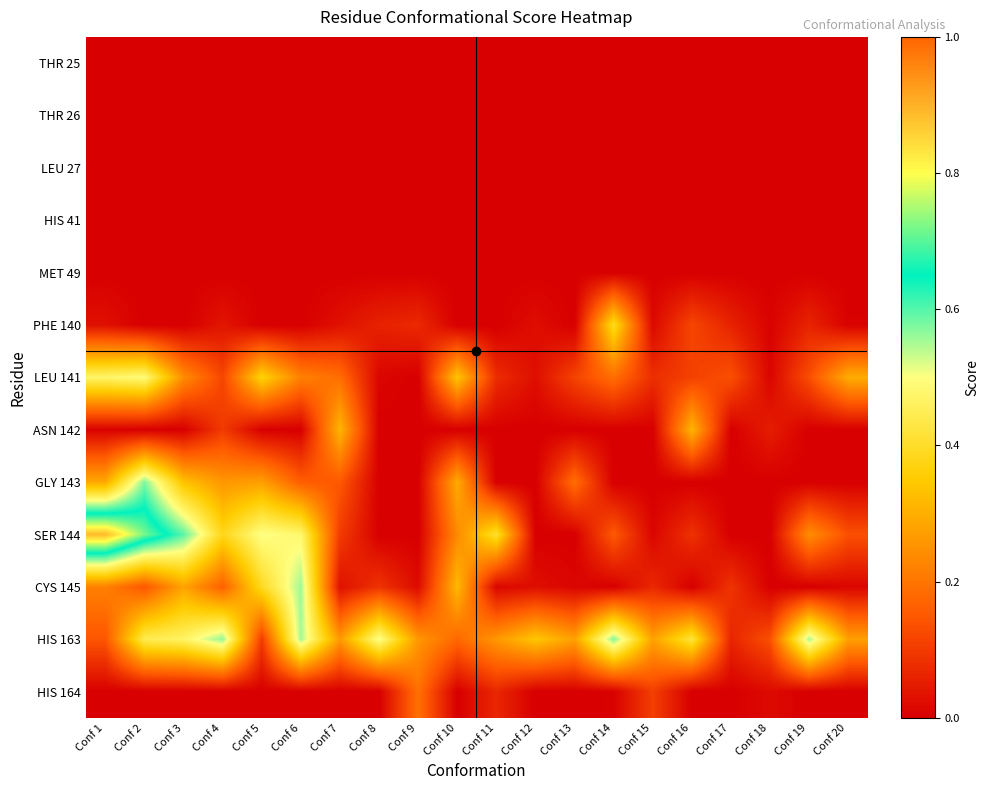

Reading left to right, transcribe all the data shown in this chart.

THR 25: Conf 1=0.0	Conf 2=0.0	Conf 3=0.0	Conf 4=0.0	Conf 5=0.0	Conf 6=0.0	Conf 7=0.0	Conf 8=0.0	Conf 9=0.0	Conf 10=0.0	Conf 11=0.0	Conf 12=0.0	Conf 13=0.0	Conf 14=0.0	Conf 15=0.0	Conf 16=0.0	Conf 17=0.0	Conf 18=0.0	Conf 19=0.0	Conf 20=0.0
THR 26: Conf 1=0.0	Conf 2=0.0	Conf 3=0.0	Conf 4=0.0	Conf 5=0.0	Conf 6=0.0	Conf 7=0.0	Conf 8=0.0	Conf 9=0.0	Conf 10=0.0	Conf 11=0.0	Conf 12=0.0	Conf 13=0.0	Conf 14=0.0	Conf 15=0.0	Conf 16=0.0	Conf 17=0.0	Conf 18=0.0	Conf 19=0.0	Conf 20=0.0
LEU 27: Conf 1=0.0	Conf 2=0.0	Conf 3=0.0	Conf 4=0.0	Conf 5=0.0	Conf 6=0.0	Conf 7=0.0	Conf 8=0.0	Conf 9=0.0	Conf 10=0.0	Conf 11=0.0	Conf 12=0.0	Conf 13=0.0	Conf 14=0.0	Conf 15=0.0	Conf 16=0.0	Conf 17=0.0	Conf 18=0.0	Conf 19=0.0	Conf 20=0.0
HIS 41: Conf 1=0.0	Conf 2=0.0	Conf 3=0.0	Conf 4=0.0	Conf 5=0.0	Conf 6=0.0	Conf 7=0.0	Conf 8=0.0	Conf 9=0.0	Conf 10=0.0	Conf 11=0.0	Conf 12=0.0	Conf 13=0.0	Conf 14=0.0	Conf 15=0.0	Conf 16=0.0	Conf 17=0.0	Conf 18=0.0	Conf 19=0.0	Conf 20=0.0
MET 49: Conf 1=0.0	Conf 2=0.0	Conf 3=0.0	Conf 4=0.0	Conf 5=0.0	Conf 6=0.0	Conf 7=0.0	Conf 8=0.0	Conf 9=0.0	Conf 10=0.0	Conf 11=0.0	Conf 12=0.0	Conf 13=0.0	Conf 14=0.0	Conf 15=0.0	Conf 16=0.0	Conf 17=0.0	Conf 18=0.0	Conf 19=0.0	Conf 20=0.0
PHE 140: Conf 1=0.0	Conf 2=0.0	Conf 3=0.0	Conf 4=0.0	Conf 5=0.0	Conf 6=0.0	Conf 7=0.0	Conf 8=0.1	Conf 9=0.1	Conf 10=0.0	Conf 11=0.0	Conf 12=0.0	Conf 13=0.0	Conf 14=0.4	Conf 15=0.0	Conf 16=0.1	Conf 17=0.1	Conf 18=0.0	Conf 19=0.1	Conf 20=0.0
LEU 141: Conf 1=0.5	Conf 2=0.5	Conf 3=0.2	Conf 4=0.1	Conf 5=0.4	Conf 6=0.2	Conf 7=0.2	Conf 8=0.0	Conf 9=0.0	Conf 10=0.3	Conf 11=0.1	Conf 12=0.0	Conf 13=0.1	Conf 14=0.2	Conf 15=0.1	Conf 16=0.1	Conf 17=0.1	Conf 18=0.0	Conf 19=0.1	Conf 20=0.3
ASN 142: Conf 1=0.0	Conf 2=0.0	Conf 3=0.0	Conf 4=0.1	Conf 5=0.0	Conf 6=0.0	Conf 7=0.3	Conf 8=0.0	Conf 9=0.0	Conf 10=0.0	Conf 11=0.0	Conf 12=0.0	Conf 13=0.0	Conf 14=0.0	Conf 15=0.0	Conf 16=0.3	Conf 17=0.0	Conf 18=0.0	Conf 19=0.0	Conf 20=0.0
GLY 143: Conf 1=0.3	Conf 2=0.6	Conf 3=0.3	Conf 4=0.3	Conf 5=0.3	Conf 6=0.2	Conf 7=0.1	Conf 8=0.0	Conf 9=0.0	Conf 10=0.3	Conf 11=0.0	Conf 12=0.0	Conf 13=0.2	Conf 14=0.0	Conf 15=0.0	Conf 16=0.0	Conf 17=0.0	Conf 18=0.0	Conf 19=0.0	Conf 20=0.0
SER 144: Conf 1=0.9	Conf 2=0.7	Conf 3=0.6	Conf 4=0.4	Conf 5=0.5	Conf 6=0.5	Conf 7=0.1	Conf 8=0.0	Conf 9=0.0	Conf 10=0.2	Conf 11=0.4	Conf 12=0.0	Conf 13=0.0	Conf 14=0.2	Conf 15=0.0	Conf 16=0.1	Conf 17=0.0	Conf 18=0.0	Conf 19=0.2	Conf 20=0.1
CYS 145: Conf 1=0.2	Conf 2=0.1	Conf 3=0.3	Conf 4=0.2	Conf 5=0.4	Conf 6=0.6	Conf 7=0.0	Conf 8=0.1	Conf 9=0.0	Conf 10=0.3	Conf 11=0.0	Conf 12=0.0	Conf 13=0.0	Conf 14=0.0	Conf 15=0.1	Conf 16=0.0	Conf 17=0.1	Conf 18=0.0	Conf 19=0.0	Conf 20=0.0
HIS 163: Conf 1=0.1	Conf 2=0.4	Conf 3=0.5	Conf 4=0.6	Conf 5=0.1	Conf 6=0.6	Conf 7=0.3	Conf 8=0.5	Conf 9=0.3	Conf 10=0.2	Conf 11=0.3	Conf 12=0.3	Conf 13=0.3	Conf 14=0.6	Conf 15=0.3	Conf 16=0.4	Conf 17=0.1	Conf 18=0.1	Conf 19=0.5	Conf 20=0.3
HIS 164: Conf 1=0.0	Conf 2=0.0	Conf 3=0.0	Conf 4=0.0	Conf 5=0.0	Conf 6=0.0	Conf 7=0.0	Conf 8=0.0	Conf 9=0.2	Conf 10=0.0	Conf 11=0.1	Conf 12=0.0	Conf 13=0.0	Conf 14=0.0	Conf 15=0.1	Conf 16=0.0	Conf 17=0.0	Conf 18=0.0	Conf 19=0.0	Conf 20=0.0